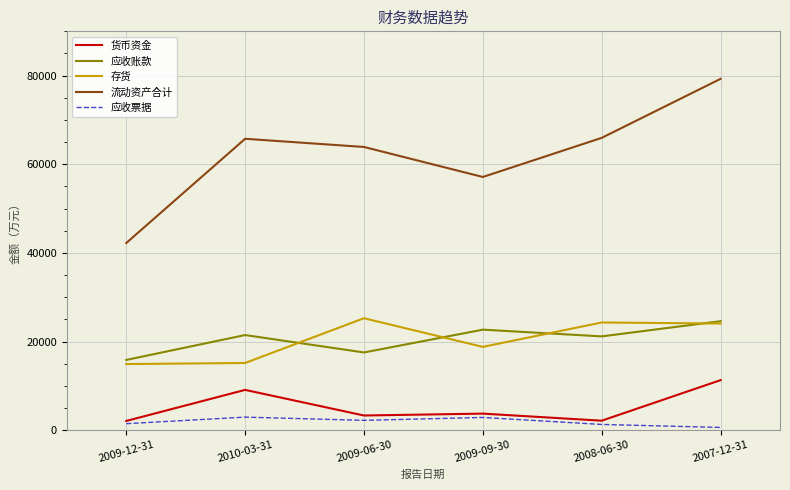

True or false: 流动资产合计 and 存货 cross at least once.

False